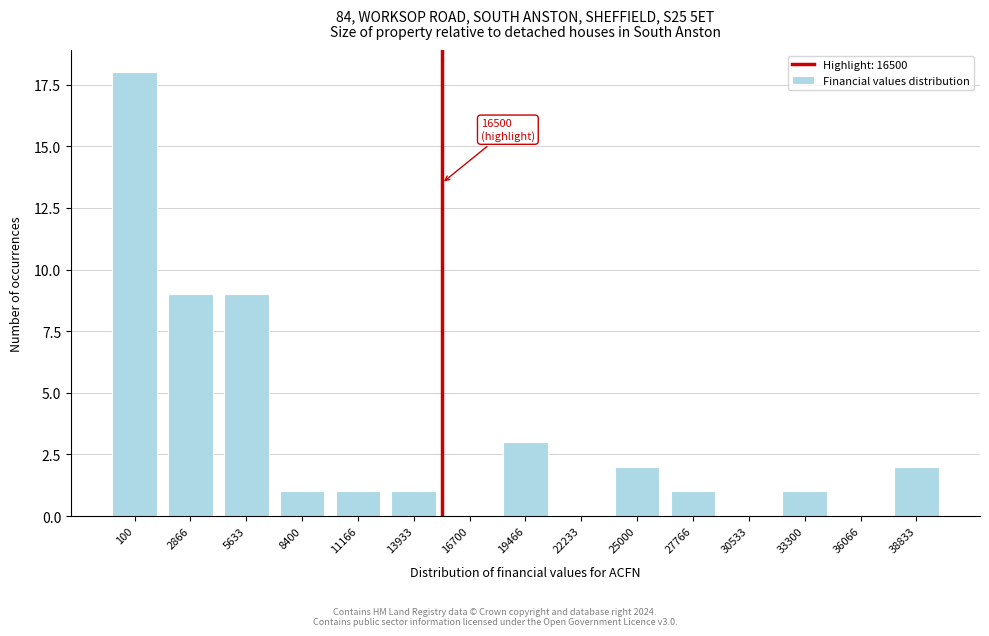

Reading left to right, transcribe all the data shown in this chart.

100=18	2866=9	5633=9	8400=1	11166=1	13933=1	16700=0	19466=3	22233=0	25000=2	27766=1	30533=0	33300=1	36066=0	38833=2